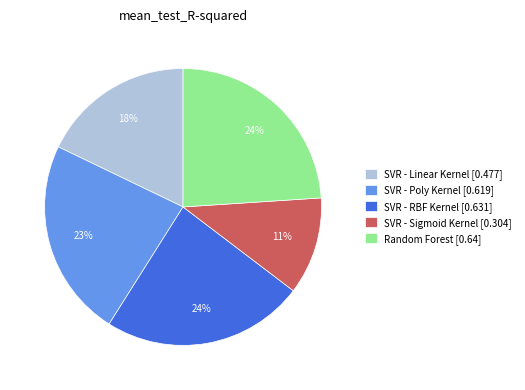

To the nearest percent, what is the average slice percentage?

20%